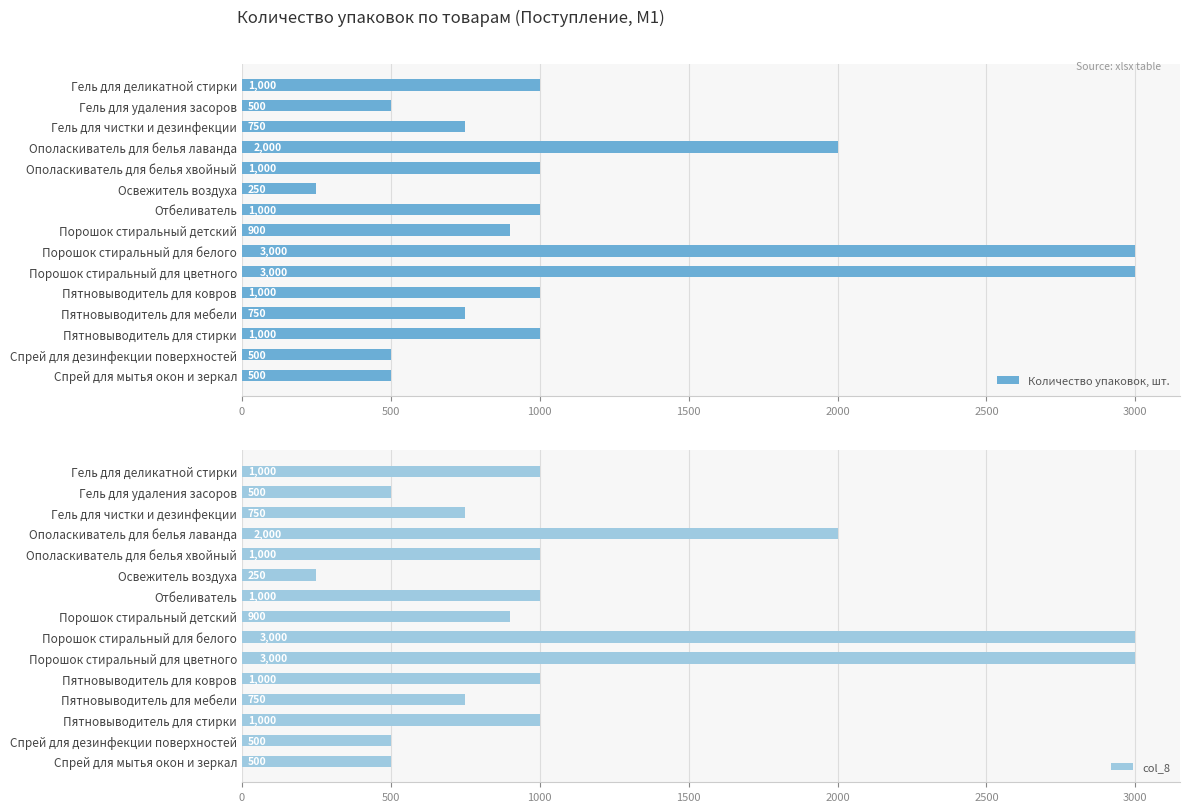

Is it true that col_8 equals 1000 at Пятновыводитель для ковров?

True